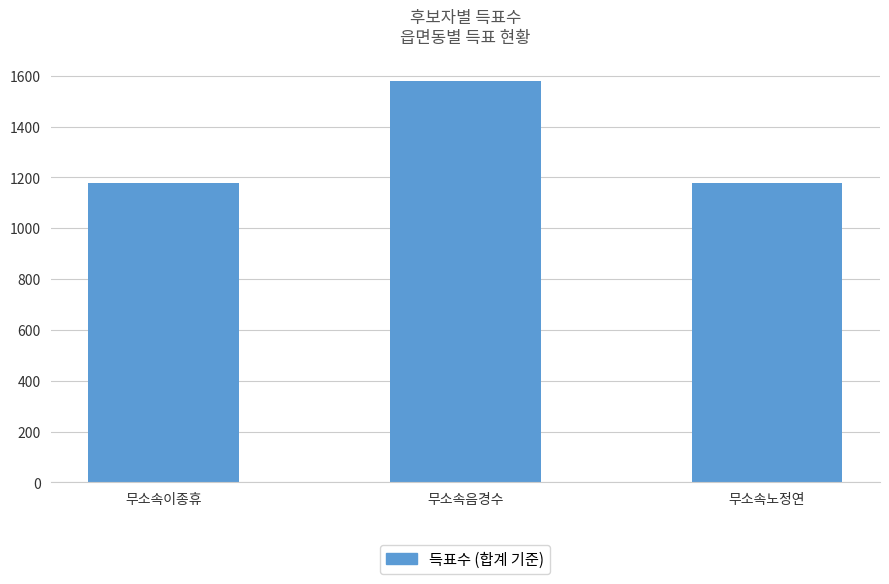

What is the smallest value displayed?

1177